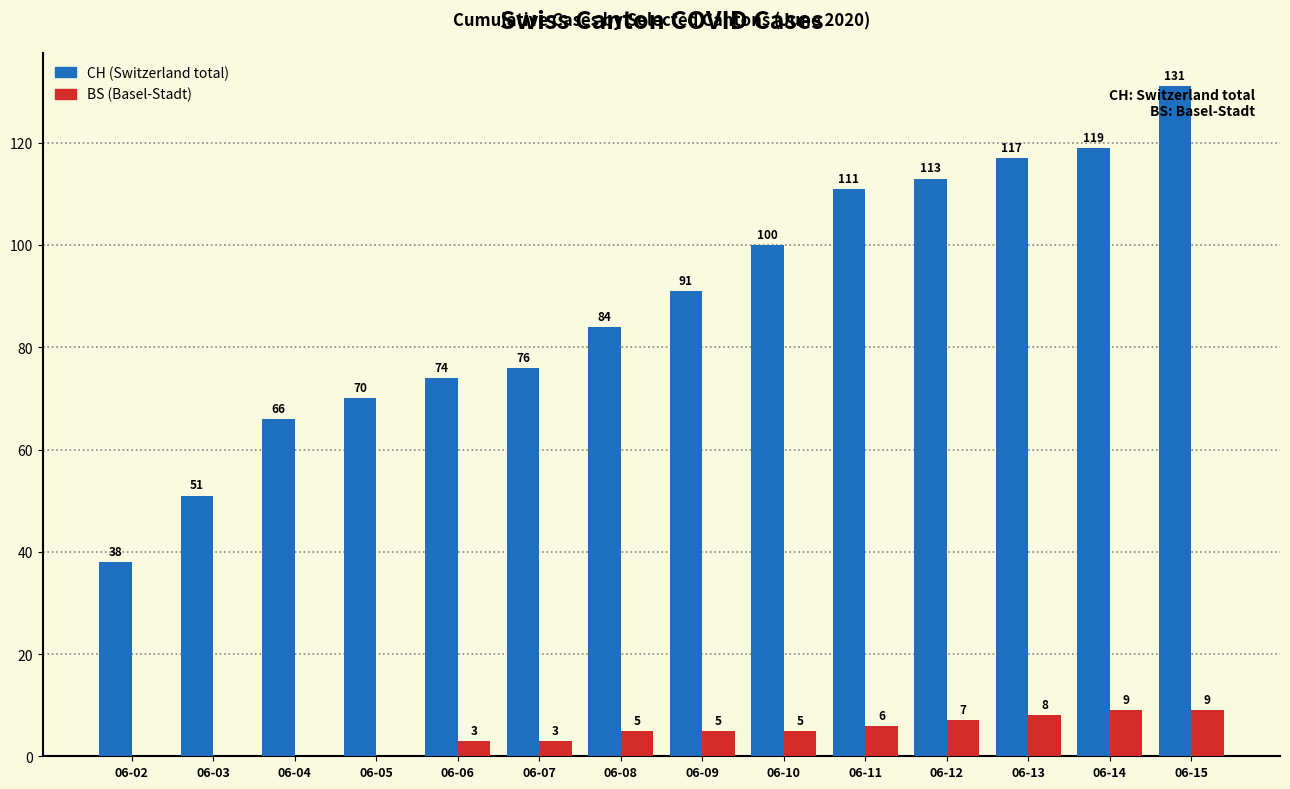

At which category is the sum across all series the highest?

06-15